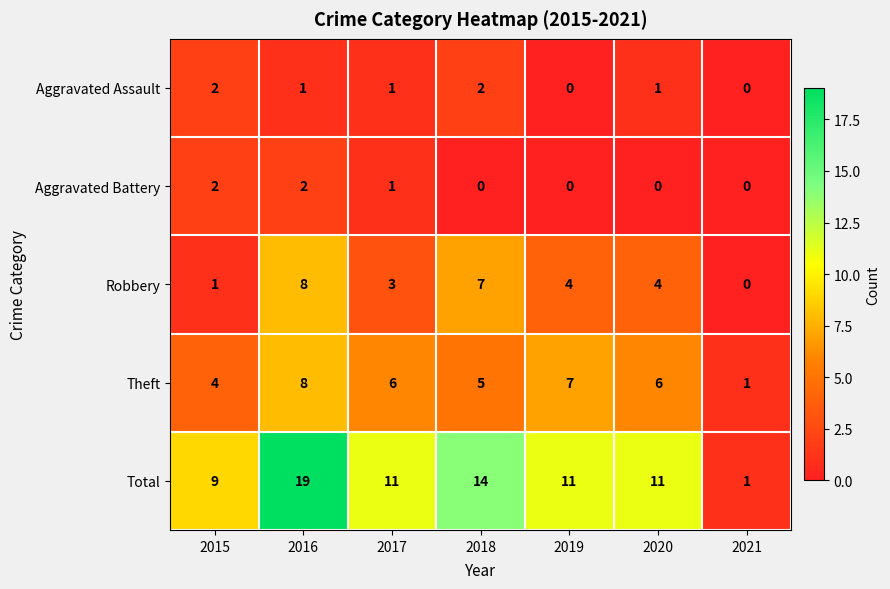

What is the difference between the Robbery values at 2019 and 2015?

3